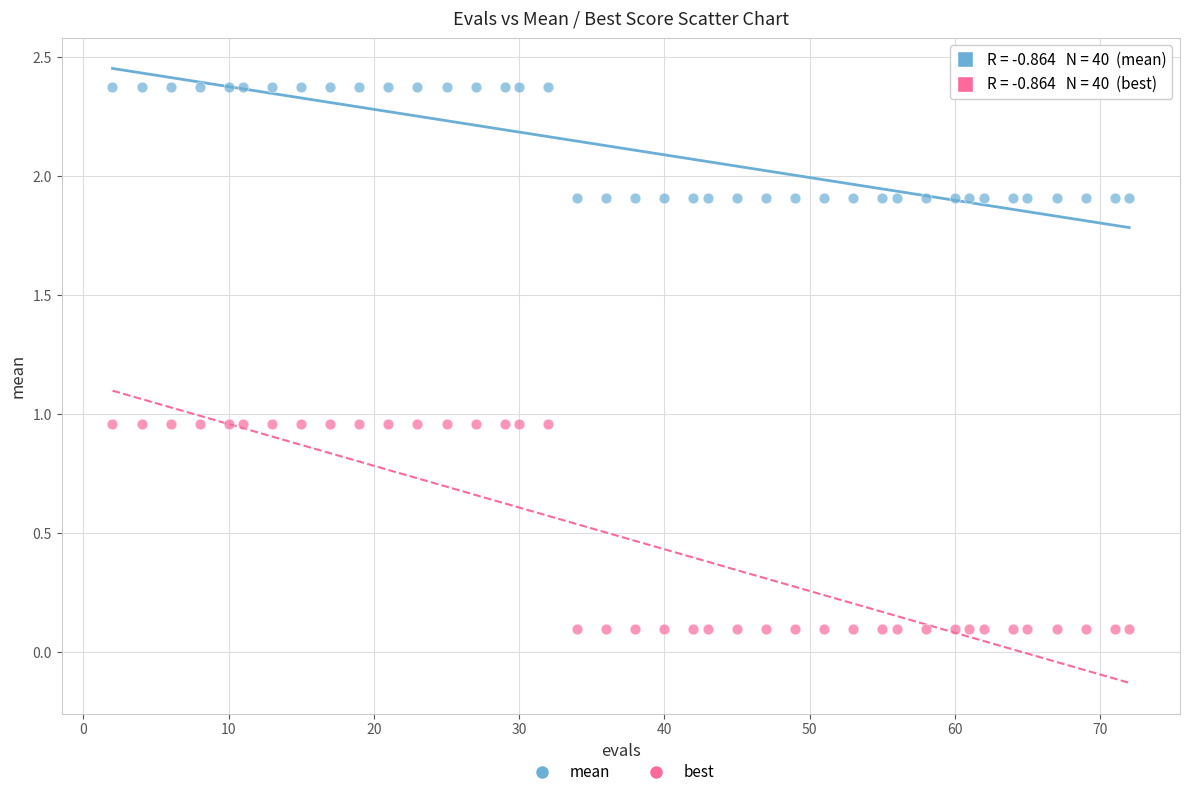

What is the X range (max minus min) for the scatter plot?

70.0